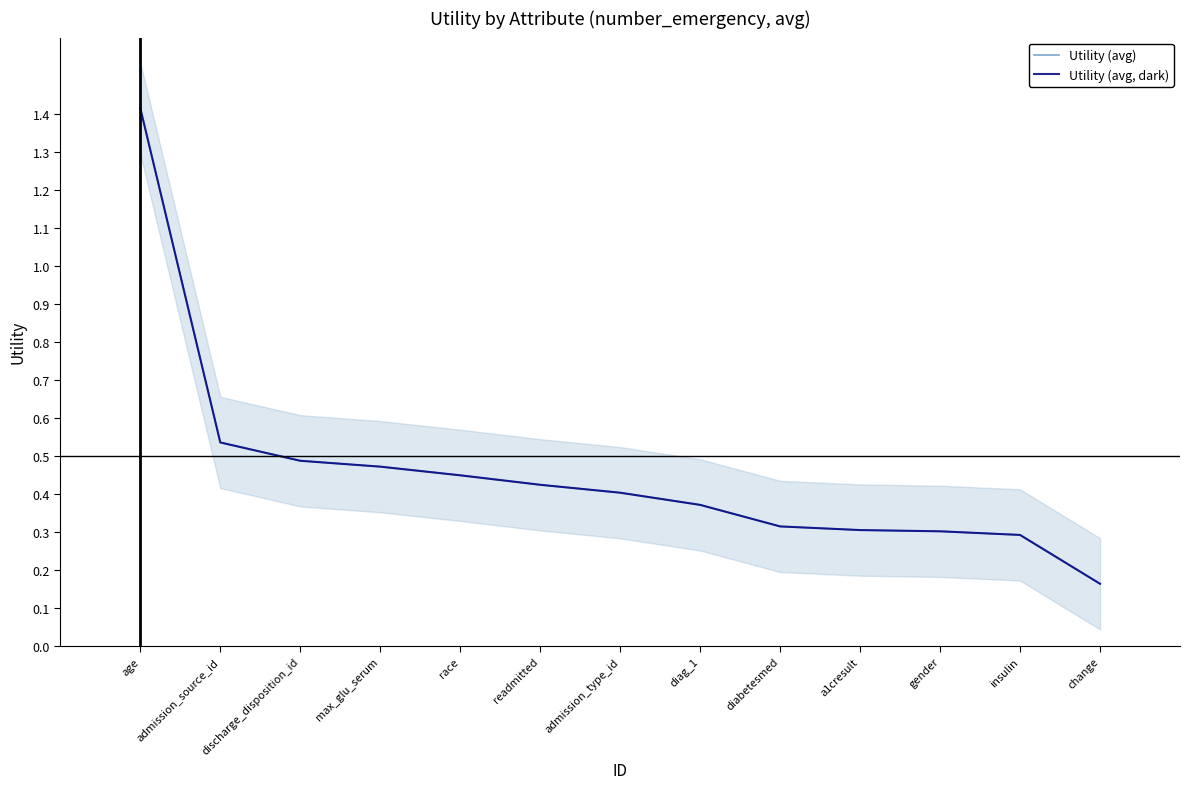

What is the label of the 9th point from the right?

race